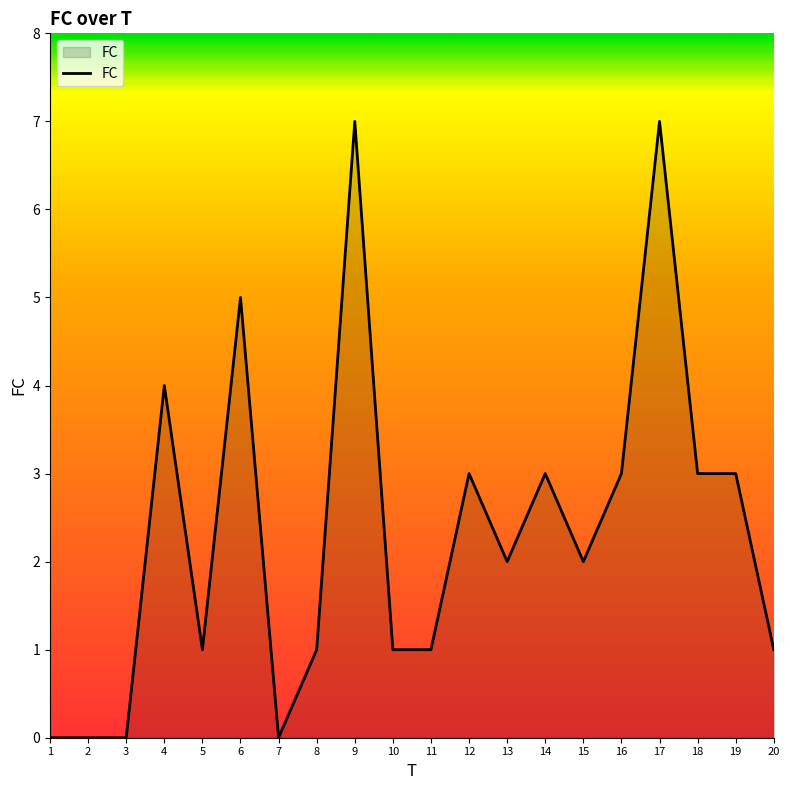

What is the change in value from 4 to 9?

+3